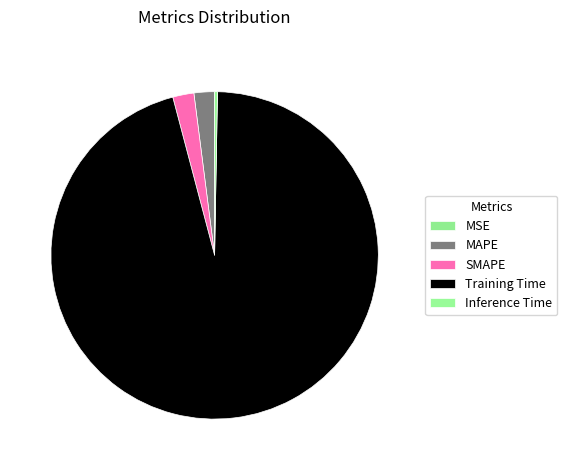

Which has a higher value, MSE or MAPE?

MAPE